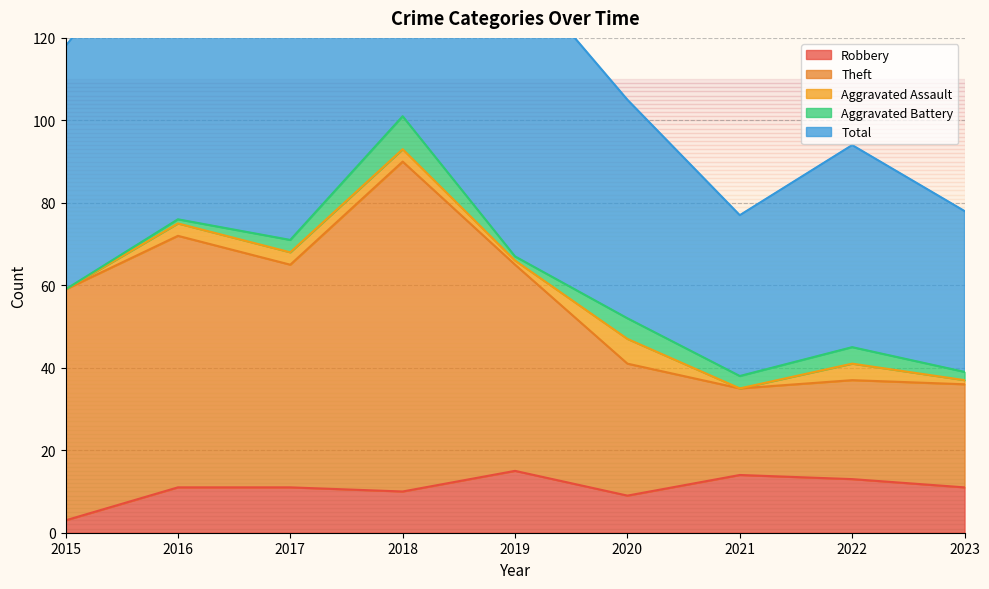

The value of Robbery at 2019 is 25. True or false?

False